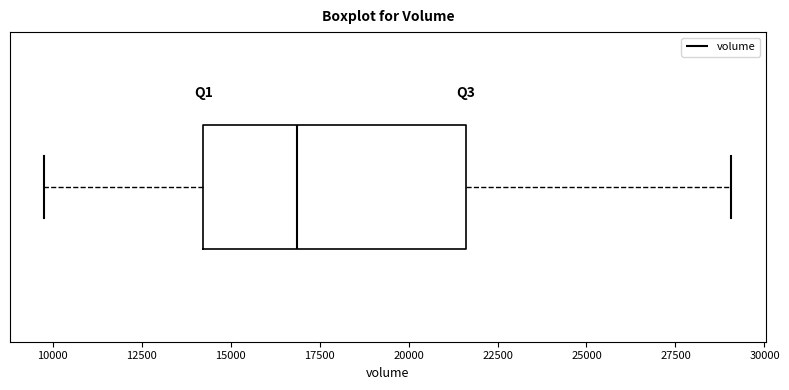

Where is the left edge of the box on the x-axis? The values are not printed on the chart, so give them approximately, as read against the axis.

14000